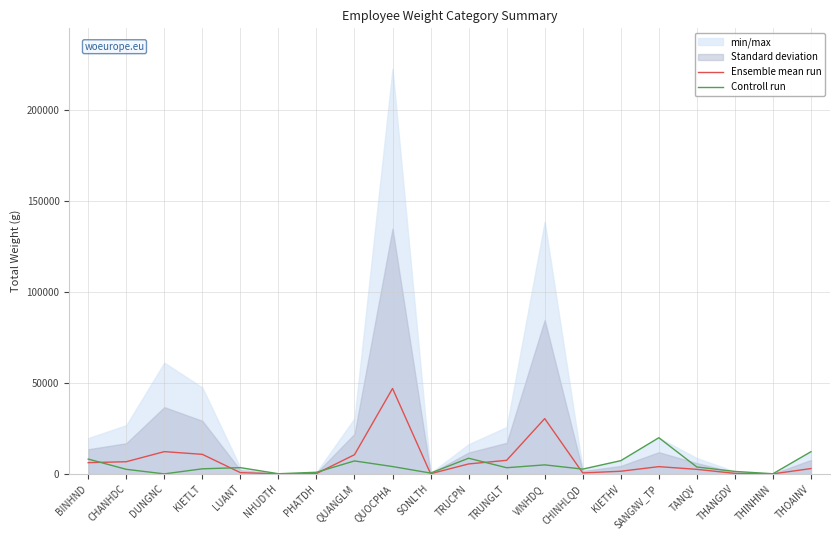

Is the value of Ensemble mean run at BINHND greater than the value of Controll run at TRUNGLT?

Yes